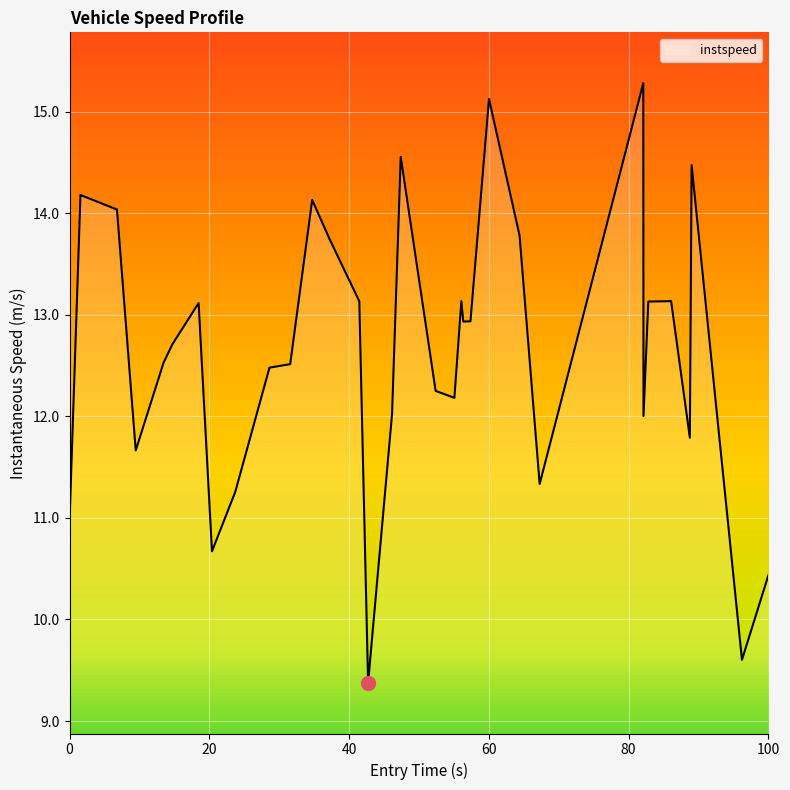

What is the greatest value displayed?

15.3